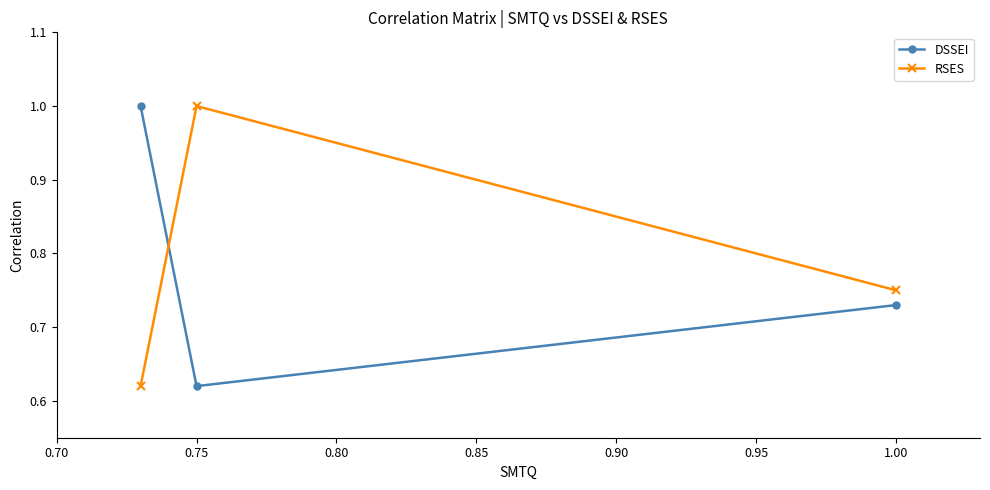

At how many categories does at least one series exceed 0?

3